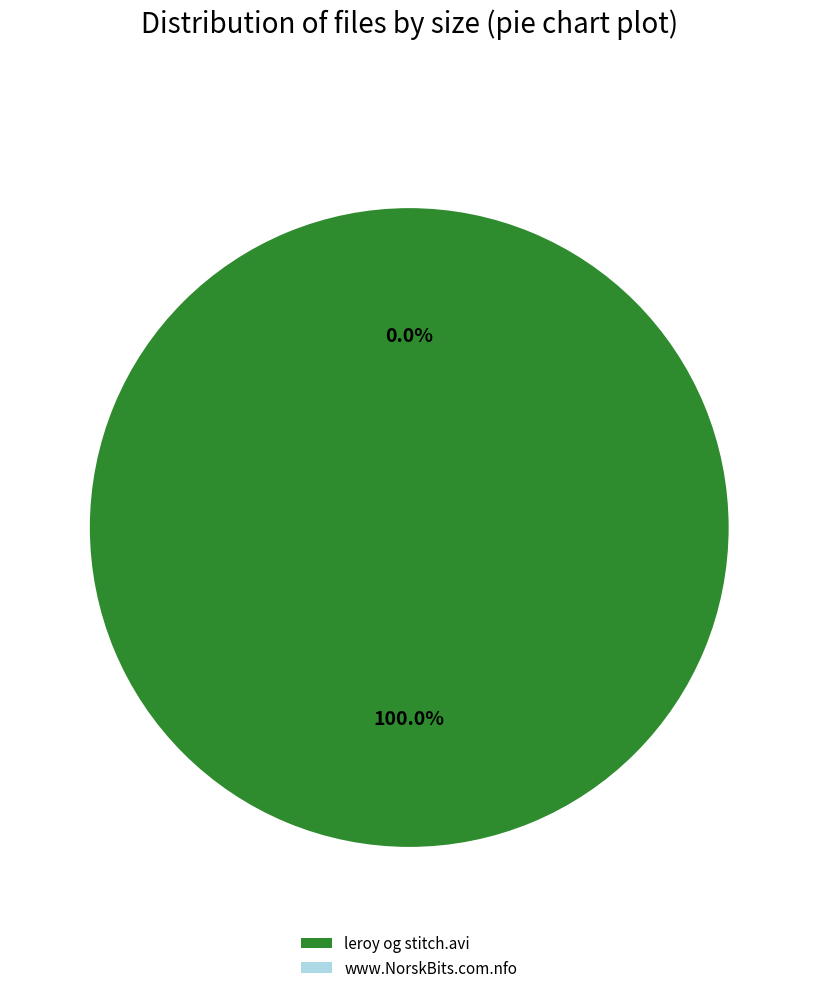

What percentage is NOT represented by www.NorskBits.com.nfo?

100.0%